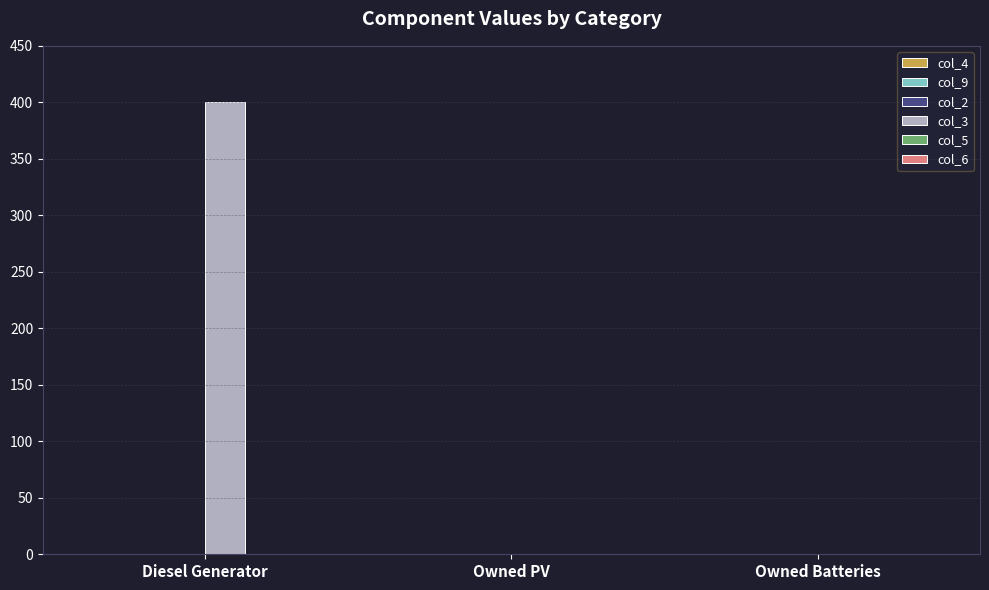

What is the change in value from Diesel Generator to Owned Batteries?

-400